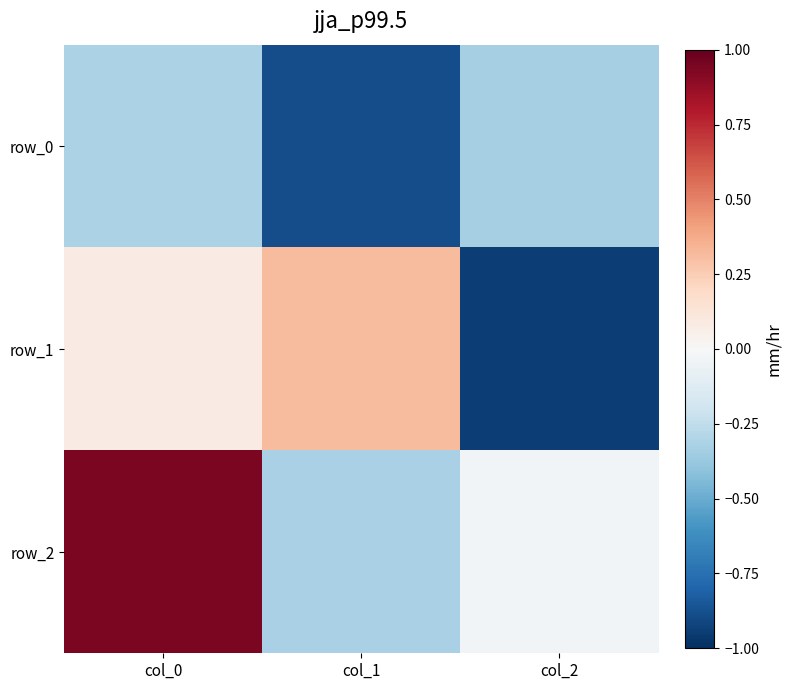

Between col_0 and col_1, which is larger?

col_0